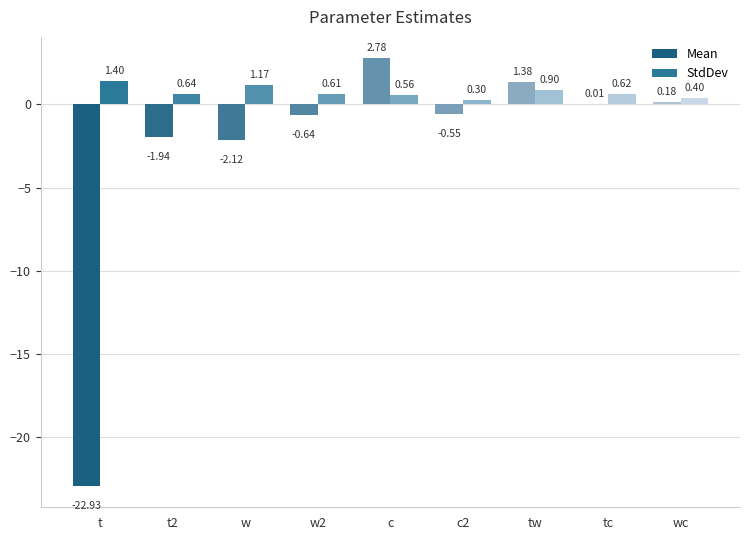

Are the bars grouped side by side (vs. stacked)?

Yes